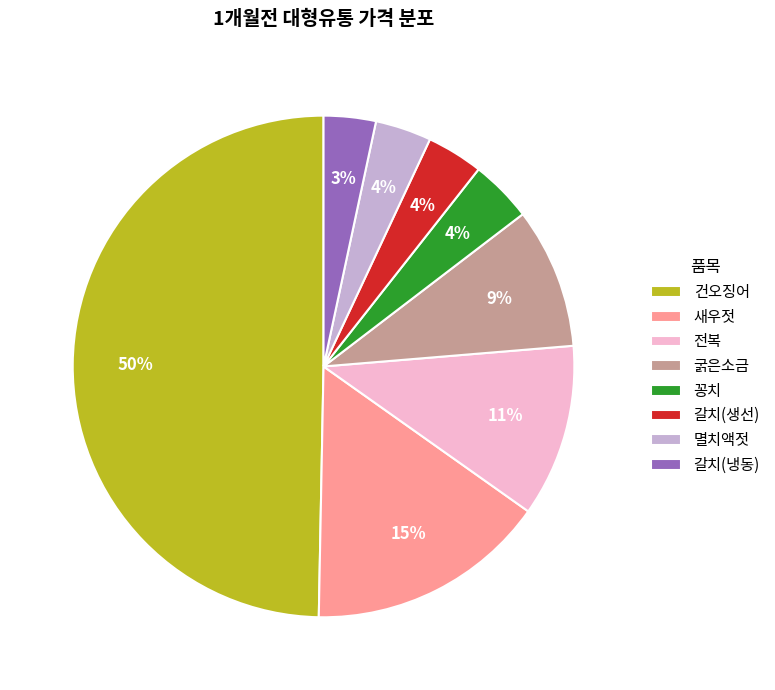

Does 꽁치 account for over 50% of the chart?

No